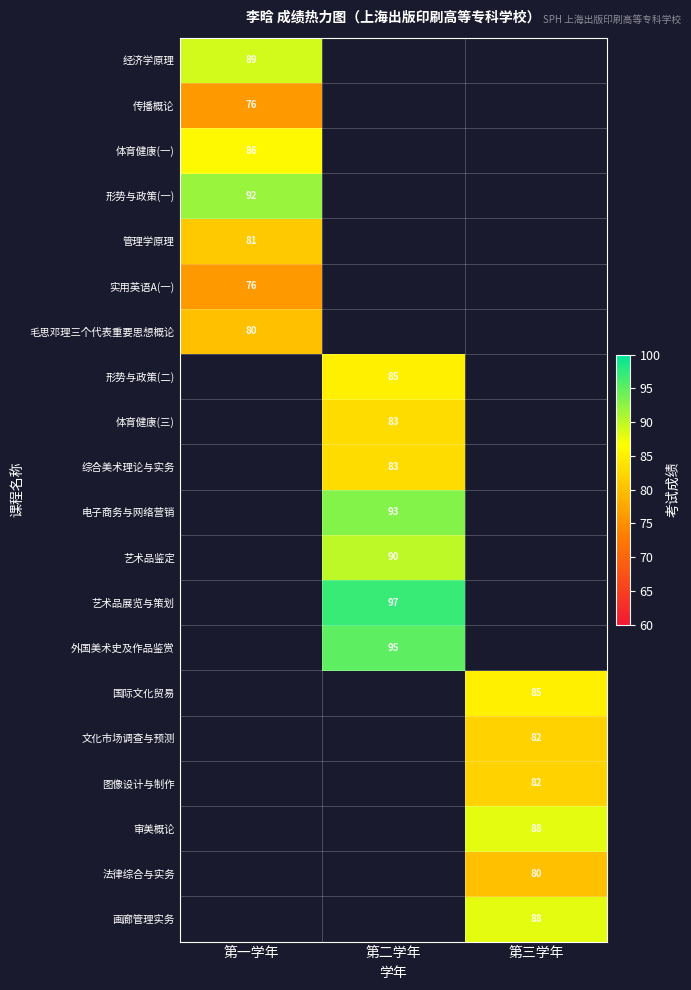

True or false: 审美概论 has a value of 31 at 第三学年.

False